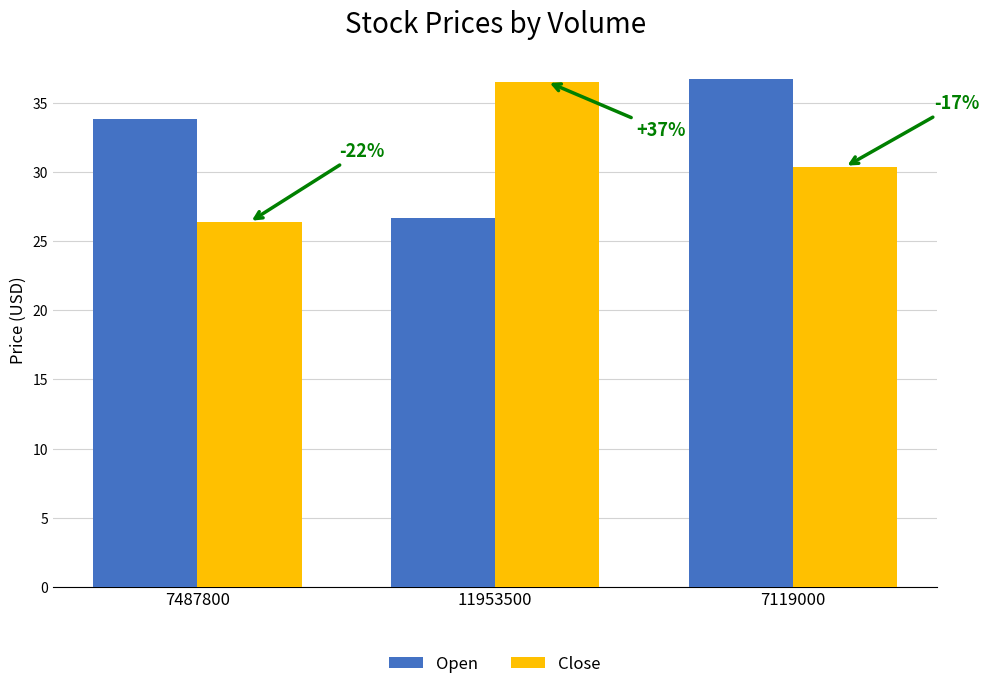

At how many categories does at least one series exceed 29?

3